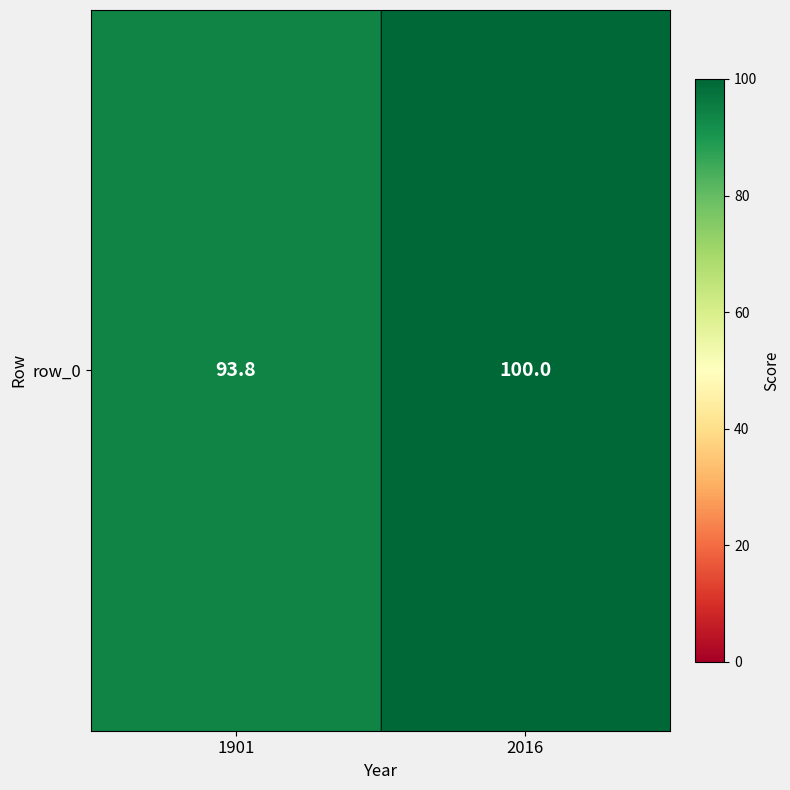

Is it true that the value at 1901 is 93.8?

True